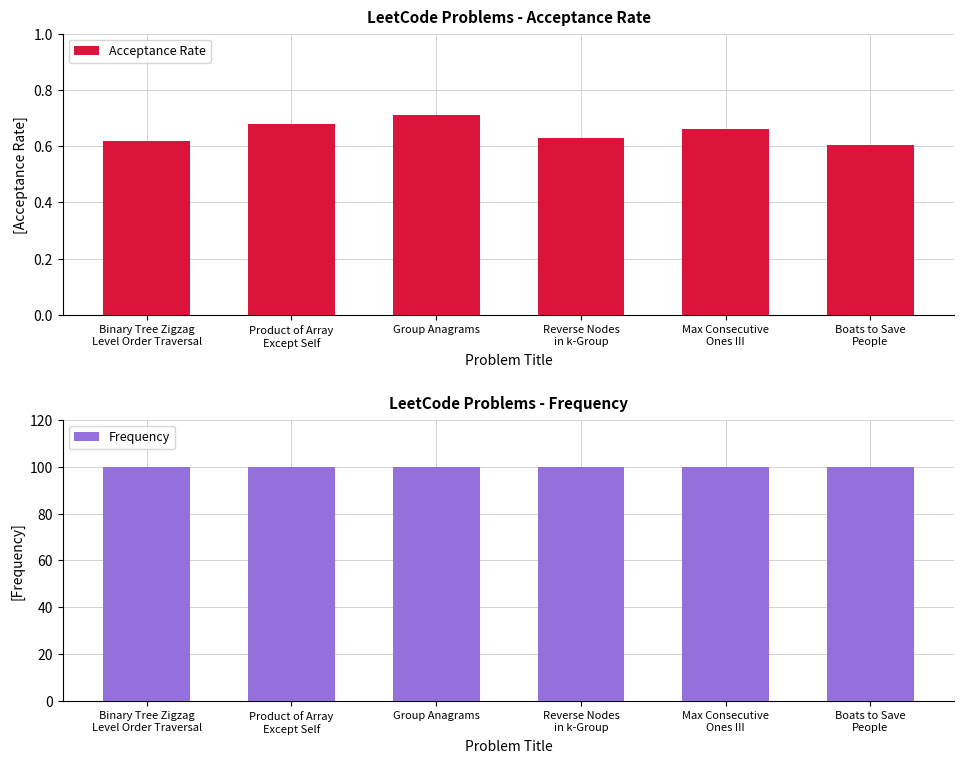

Which category has the lowest value in the Frequency series?

Binary Tree Zigzag
Level Order Traversal